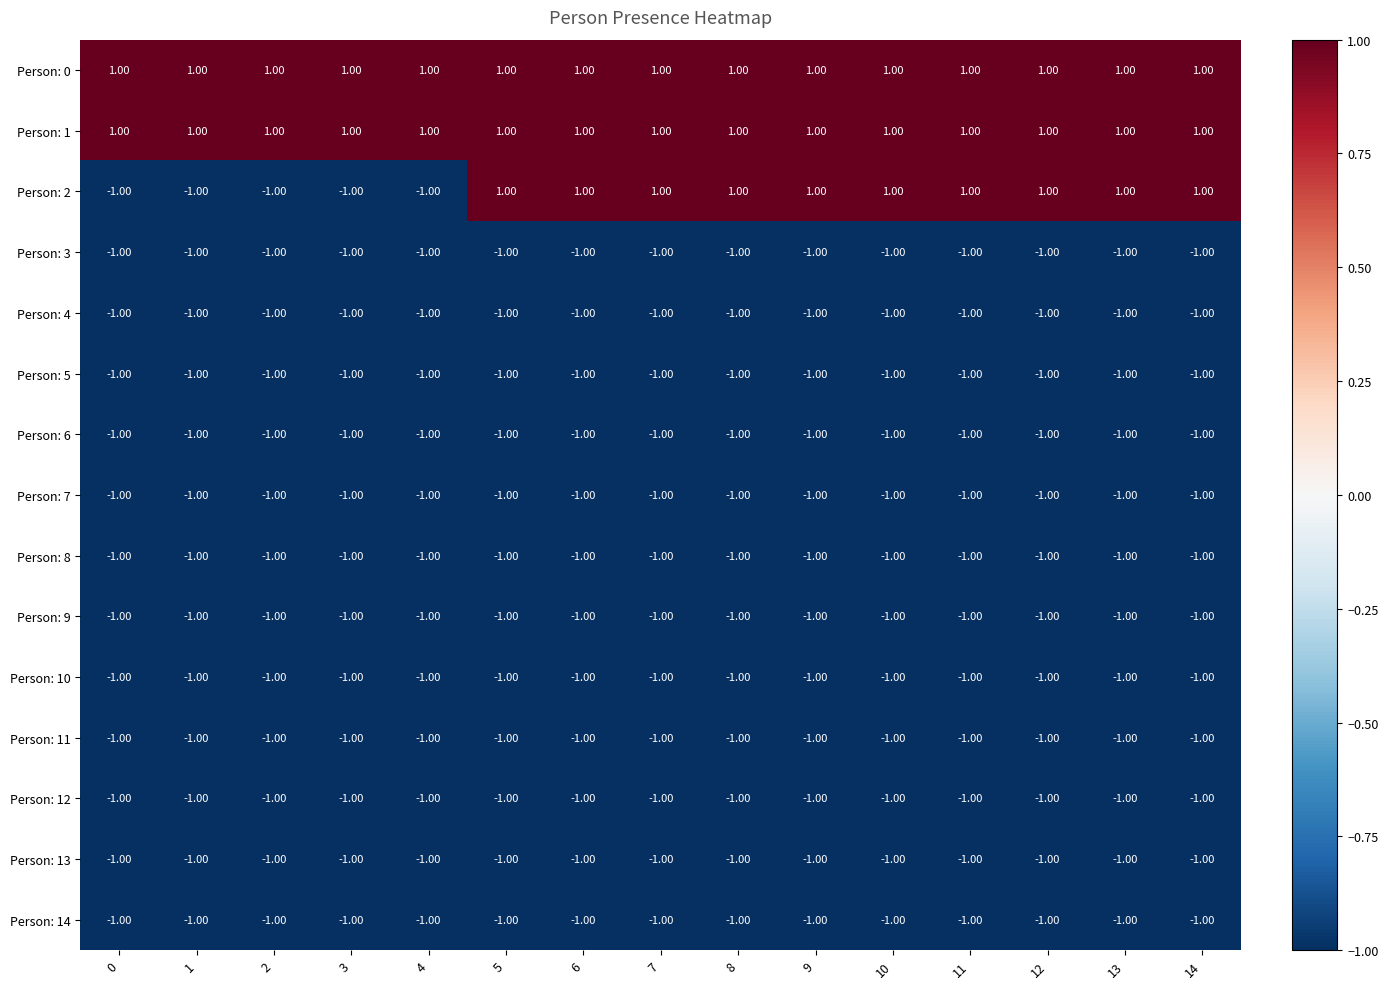

What is the sum of all Person: 2 values?

5